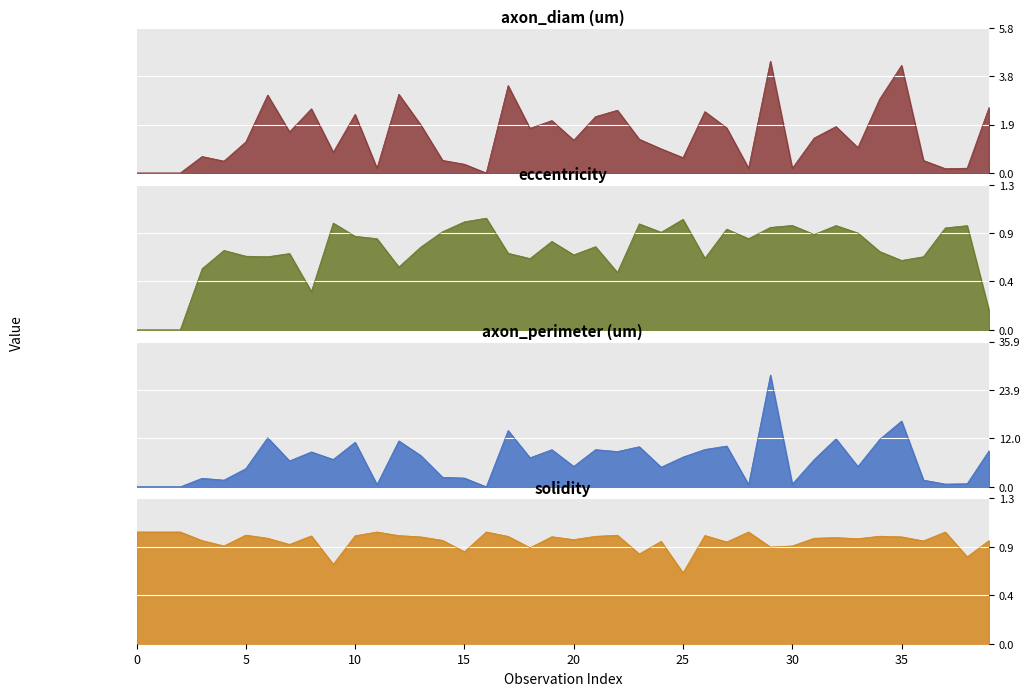

Count the number of categories in the chart.

40